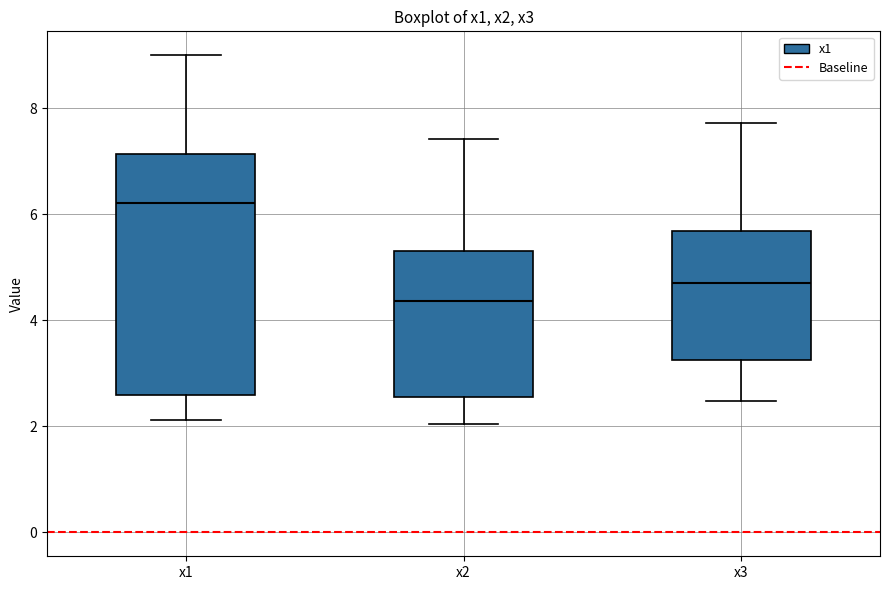

Which box has the lowest median line?

x2